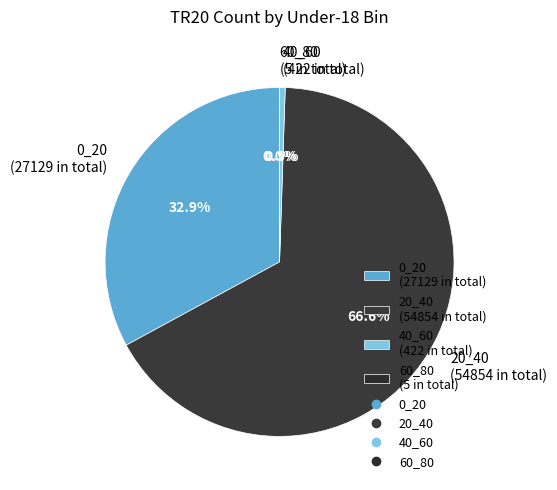

To the nearest percent, what portion does 20_40 represent?

67%